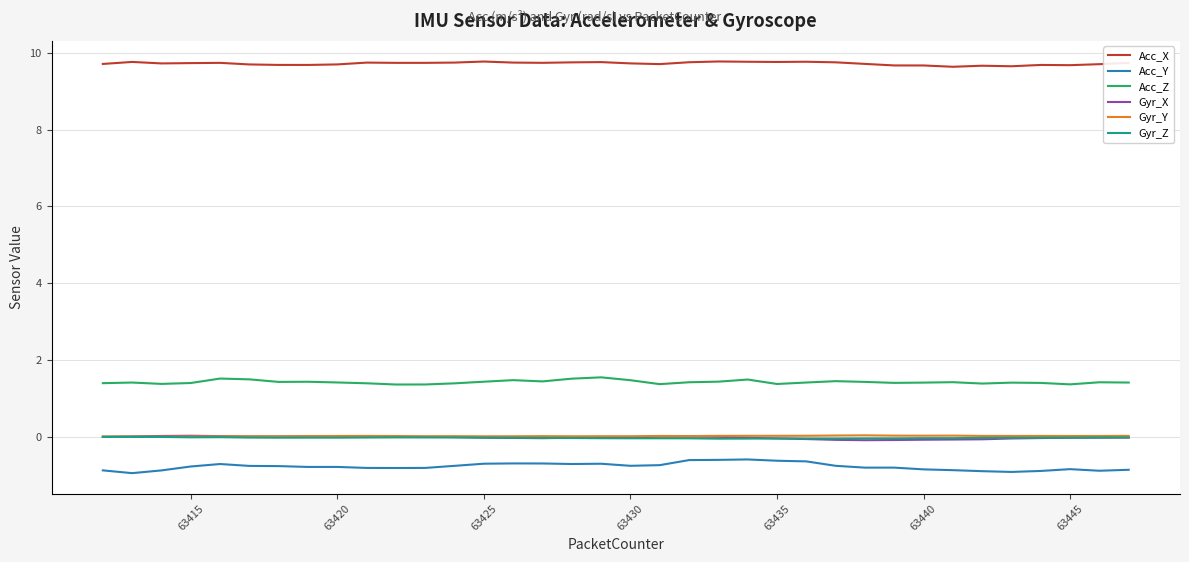

Which series has the largest range (max minus min)?

Acc_Y